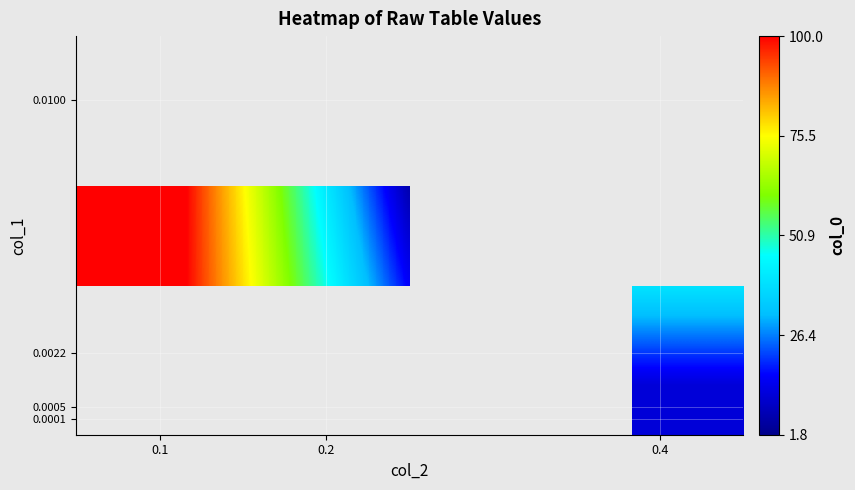

What is the difference between the highest and lowest values at 0.4?

28.2